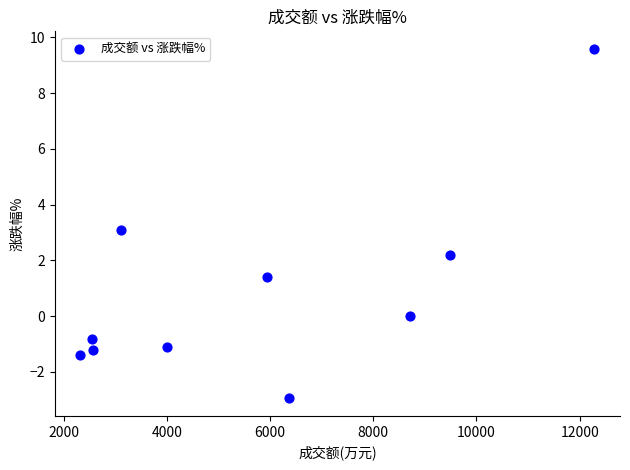

What is the range of X values (max minus min)?

9957.0